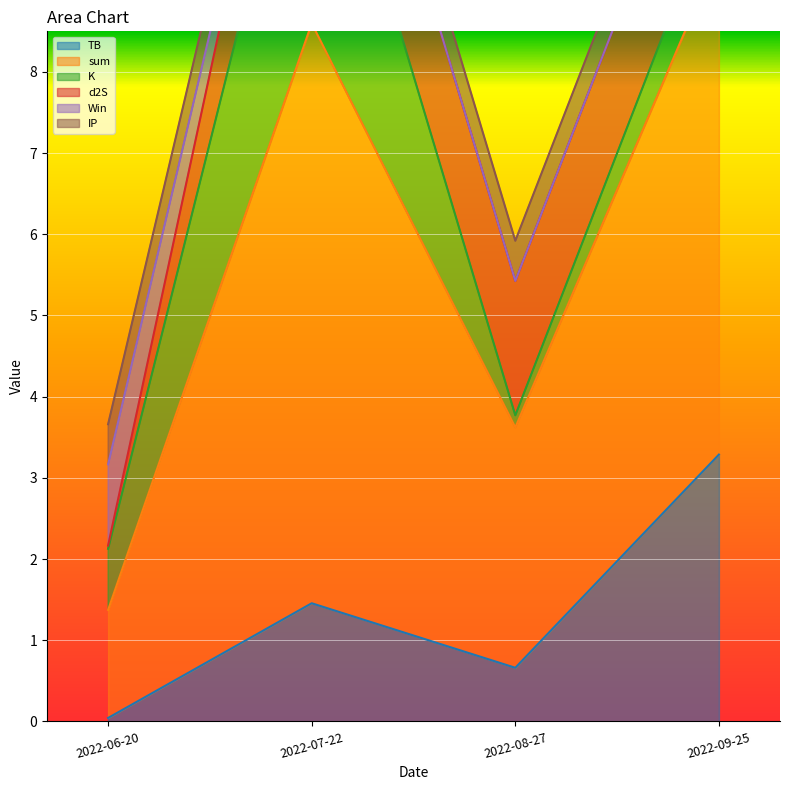

What is the difference between the maximum and minimum values in the d2S series?

1.6